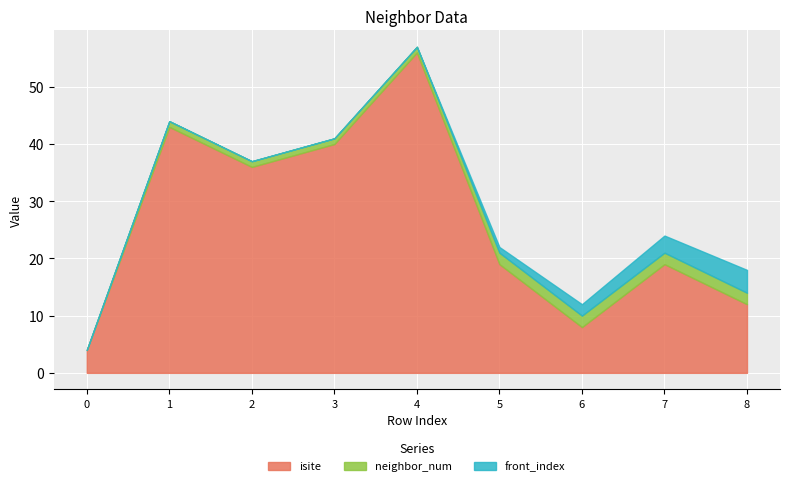

Between 8 and 2, which is larger?

2